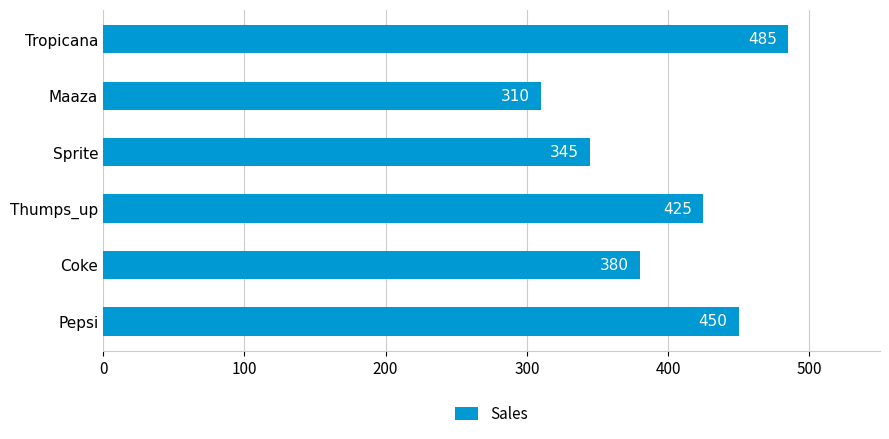

The chart shows a value of 116 at Tropicana. True or false?

False